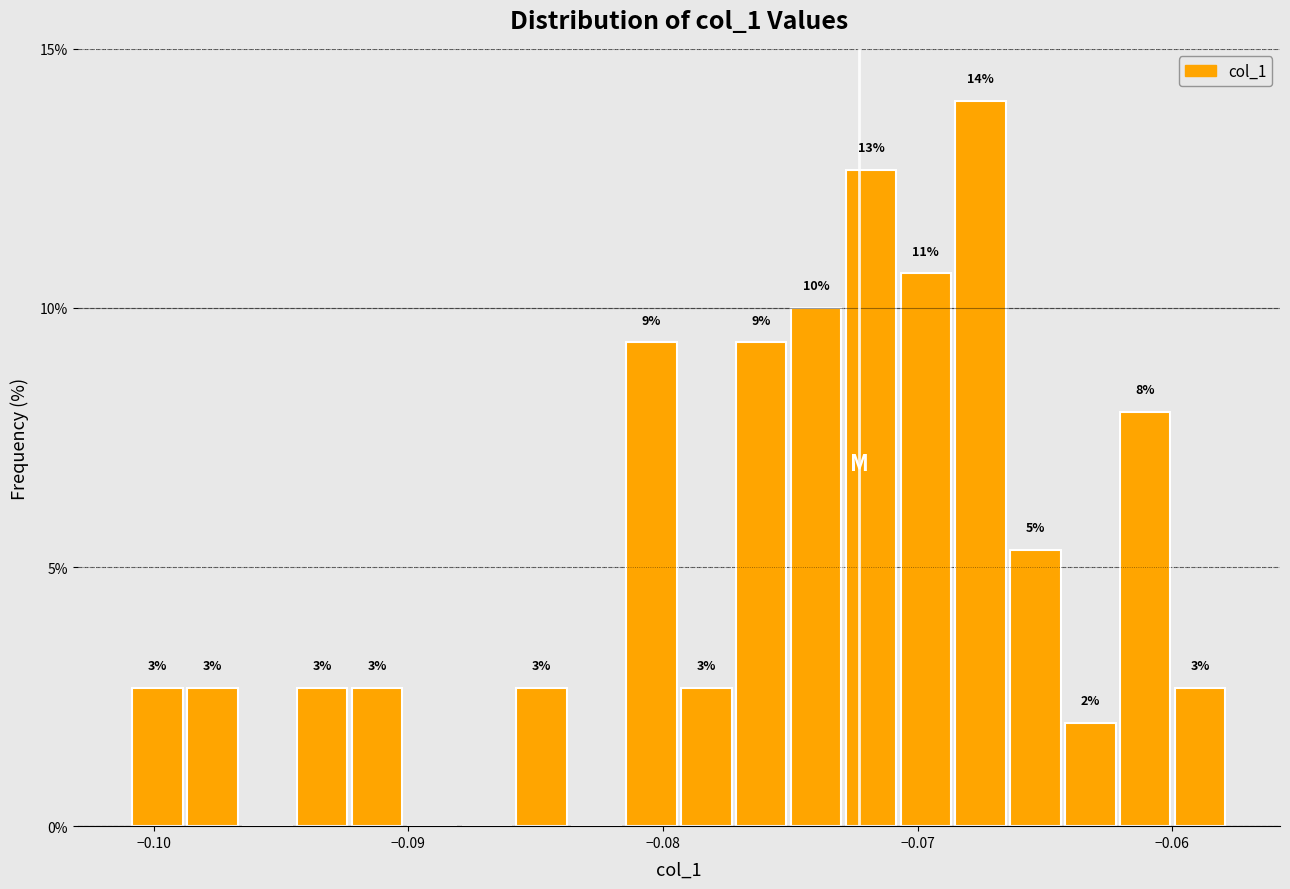

Around what value on the x-axis is the tallest bar? Give the approximate position of its centre, as read against the axis.

-0.068